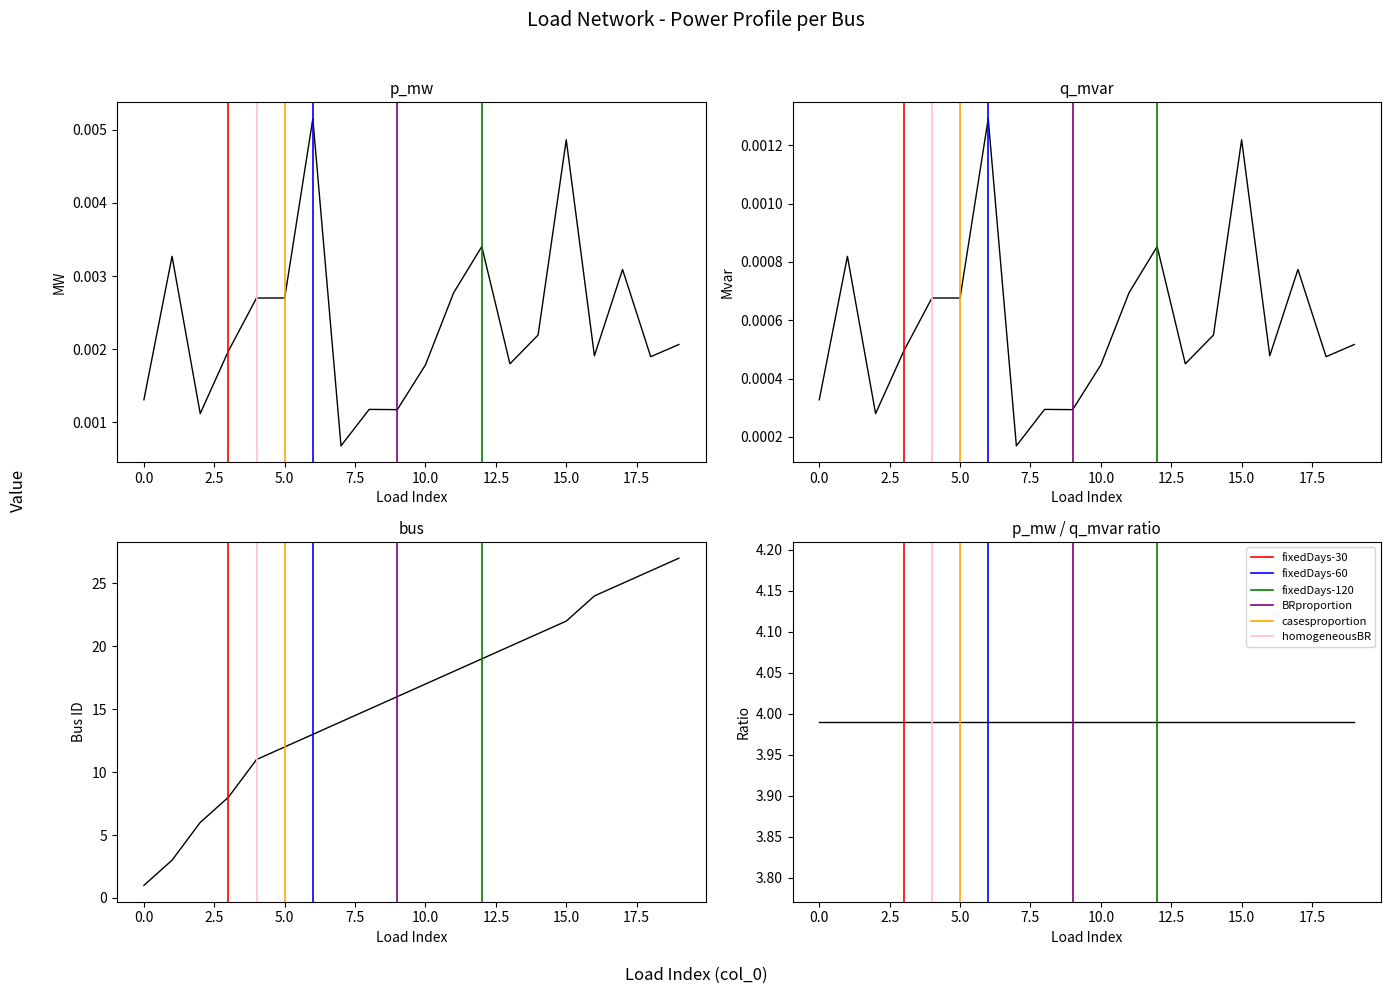

Is the value of q_mvar at 7 greater than the value of p_mw at 15?

No